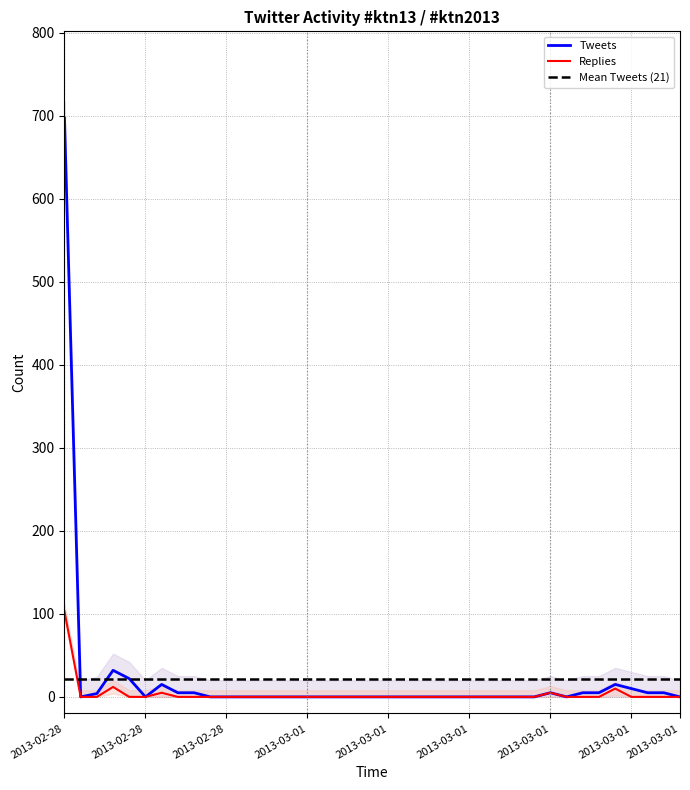

Between 2013-02-28 17:18 and 2013-02-28 20:18, which series saw the biggest shift?

Tweets